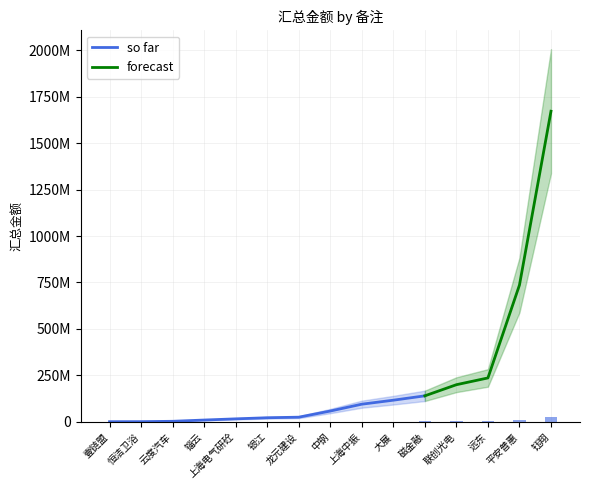

How many values are below 58151709?

7